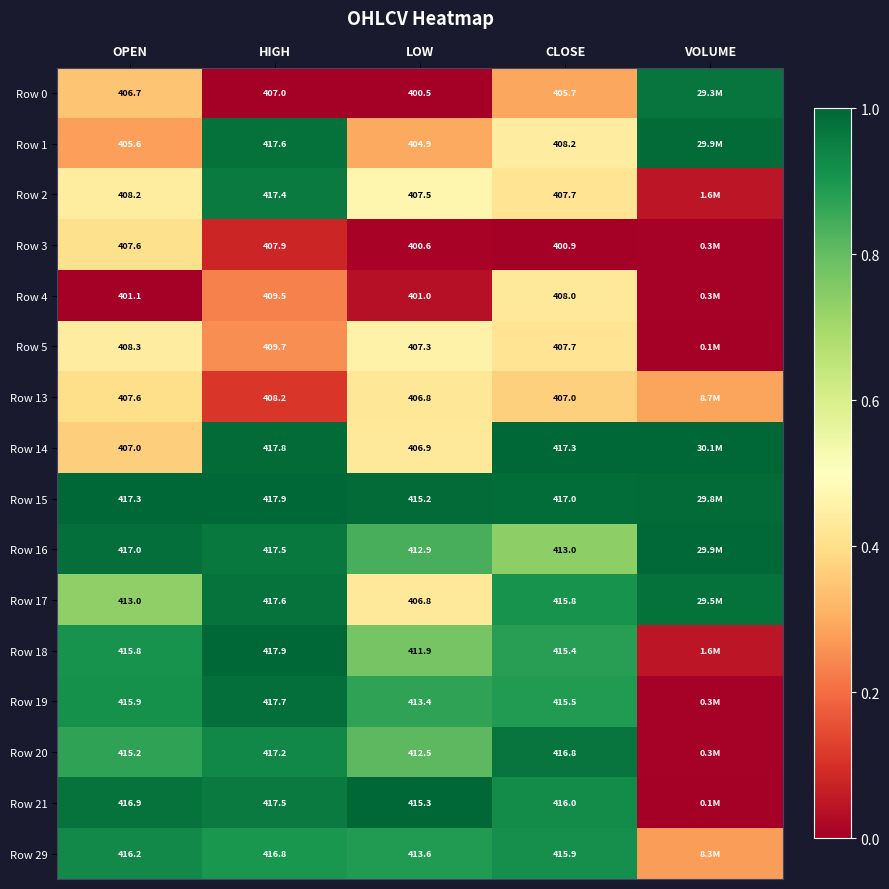

Is it true that Row 2 equals 0.4 at HIGH?

False